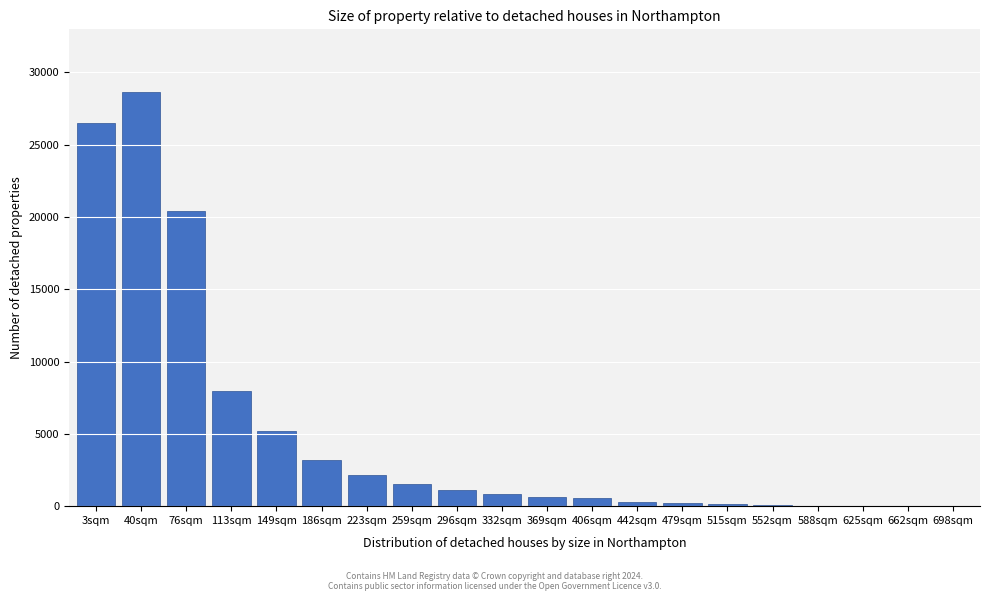

What is the maximum value shown in the chart?

28682